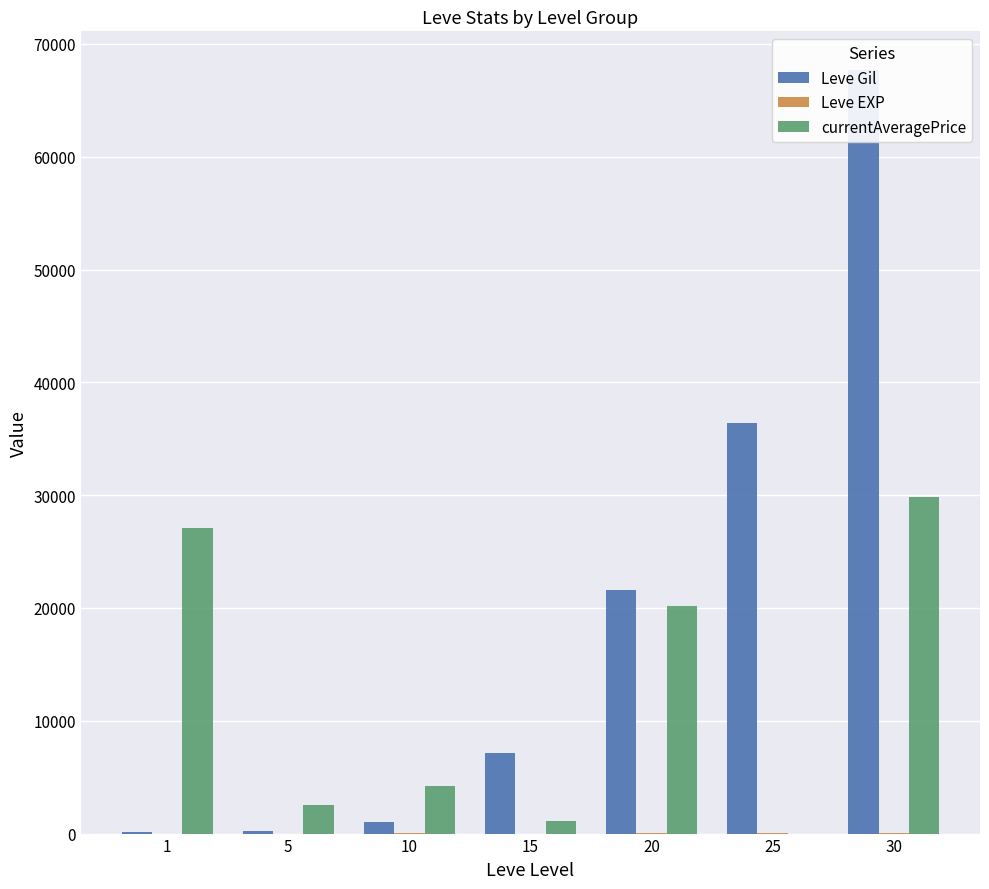

At 1, list the series in order from smallest to largest.

Leve EXP, Leve Gil, currentAveragePrice